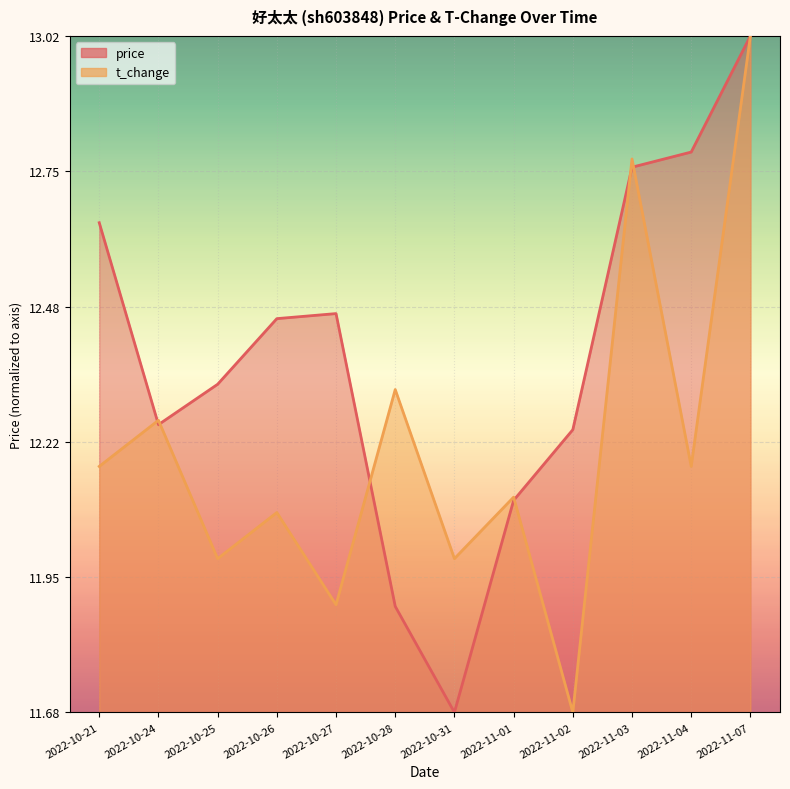

What is the value of the t_change point at the 2nd from the left?

0.4